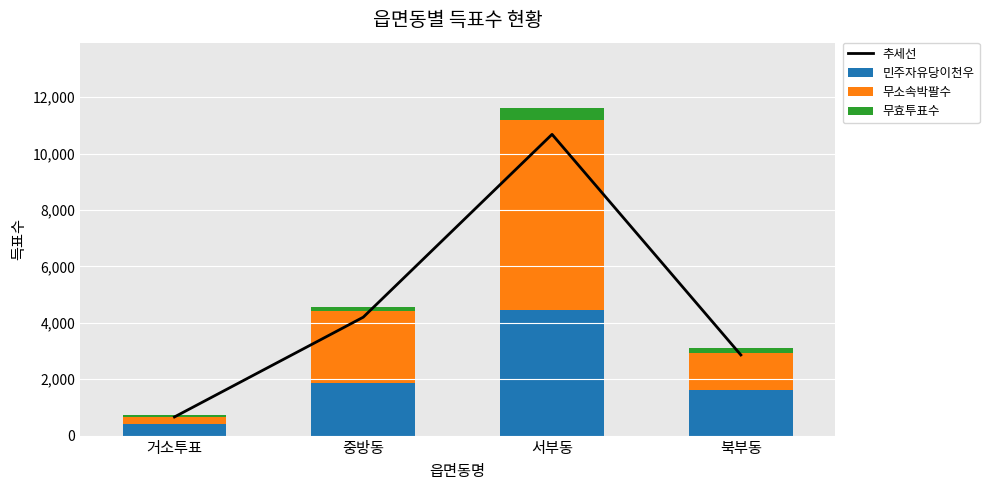

Between 북부동 and 중방동, which is larger?

중방동